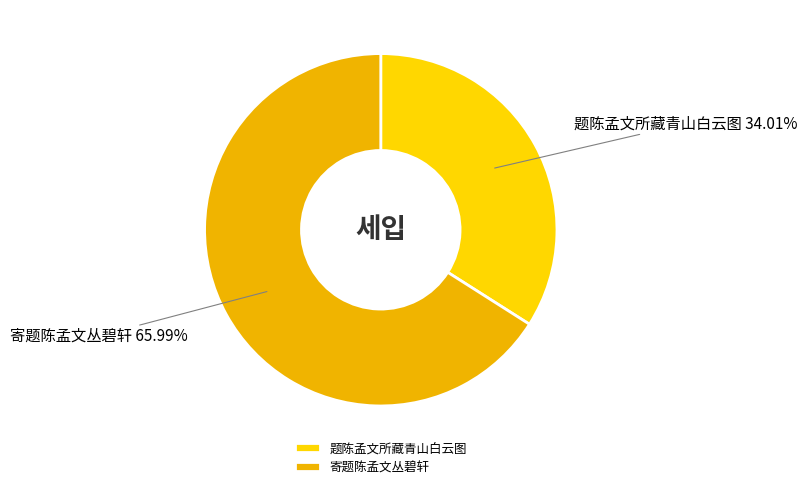

Which slice is the smallest?

题陈孟文所藏青山白云图